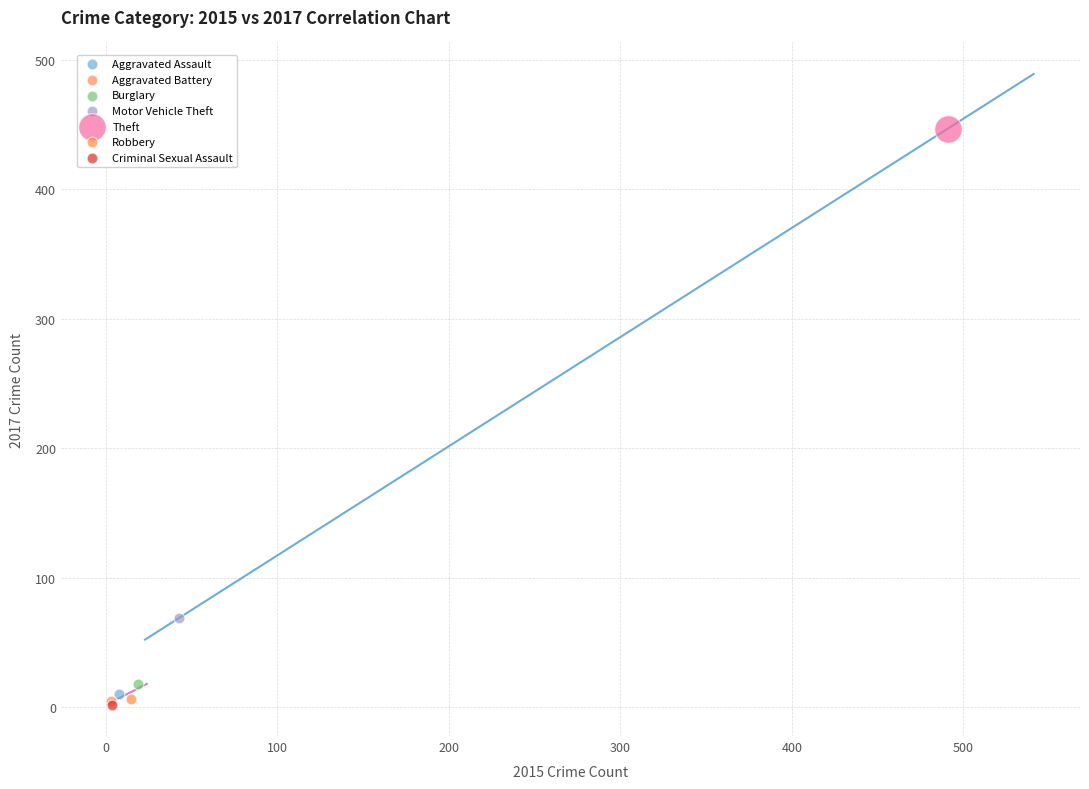

Which series reaches the maximum Y coordinate?

Theft